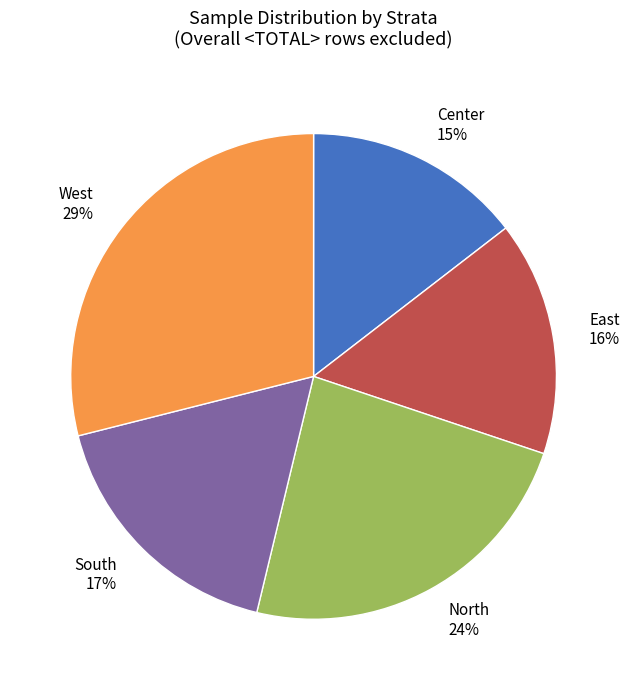

Combined, do Center 15% and East 16% account for over 50%?

No